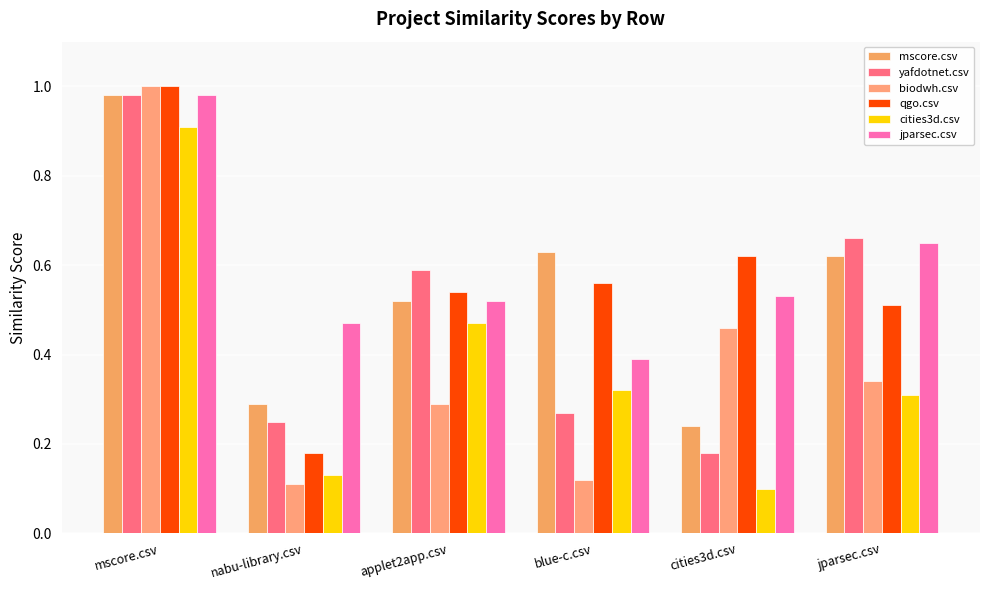

What is the spread (max minus min) of values at applet2app.csv?

0.3